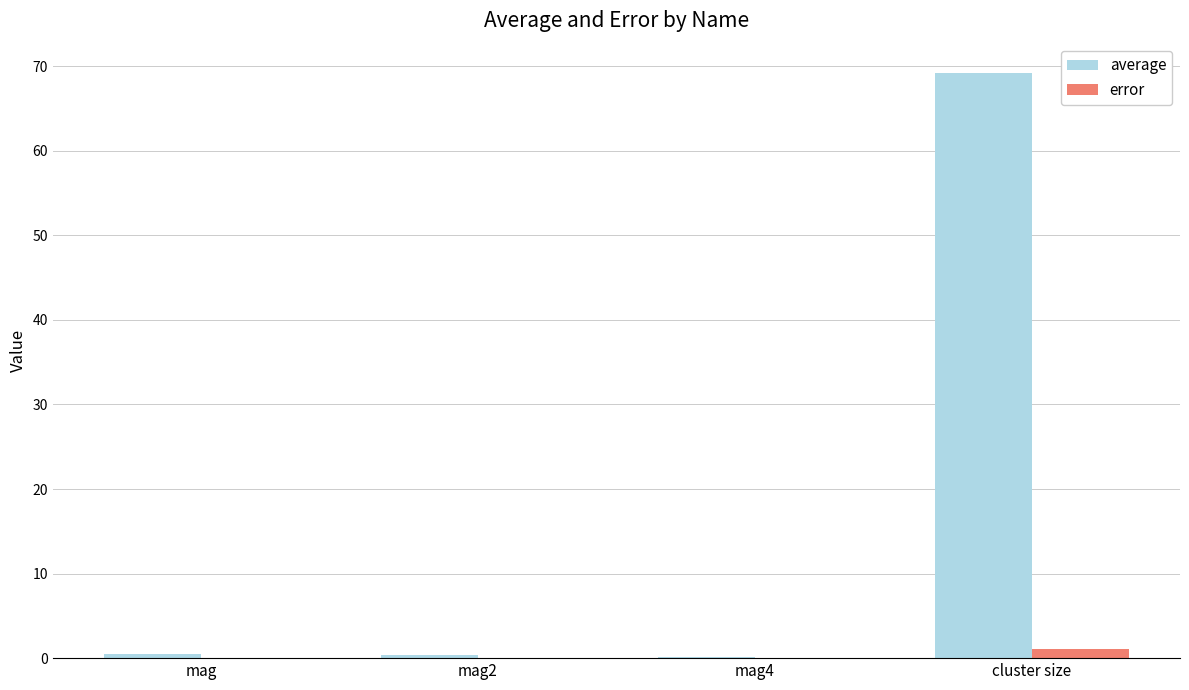

What is the maximum value shown in the chart?

69.2